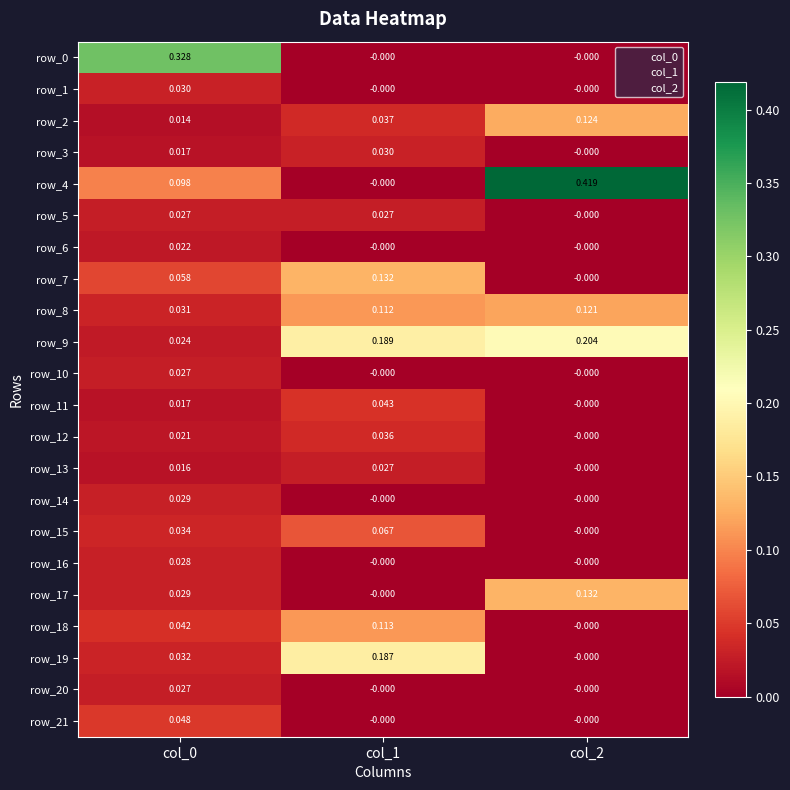

Is the value of row_12 at col_1 greater than the value of row_15 at col_0?

Yes